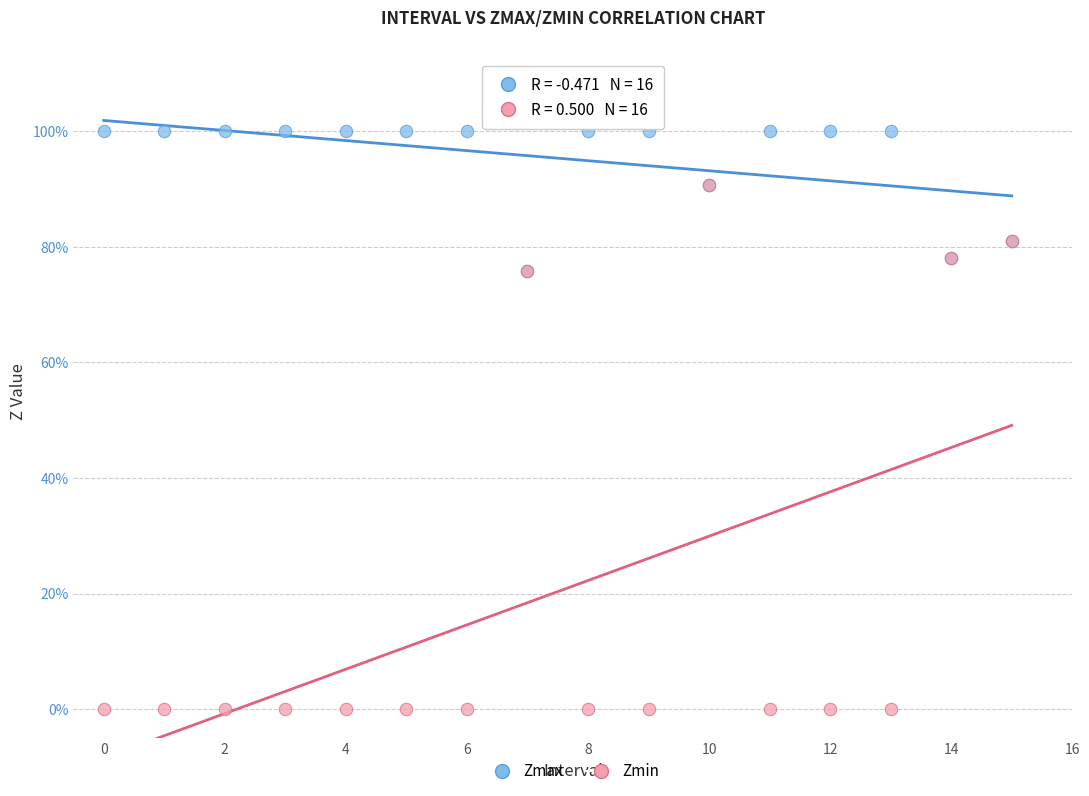

Which series reaches the maximum Y coordinate?

Zmax